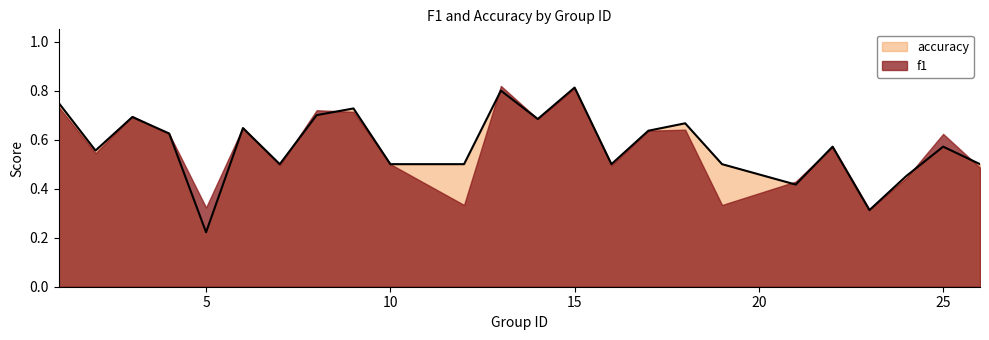

How many lines are shown in the chart?

2